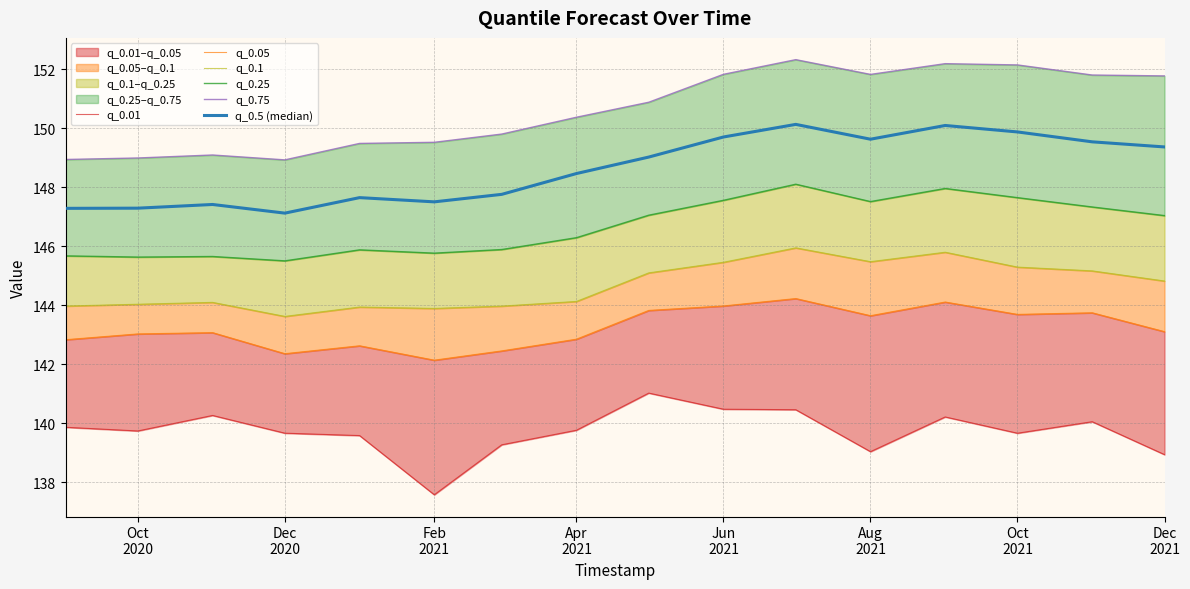

What is the minimum value shown in the chart?

137.6